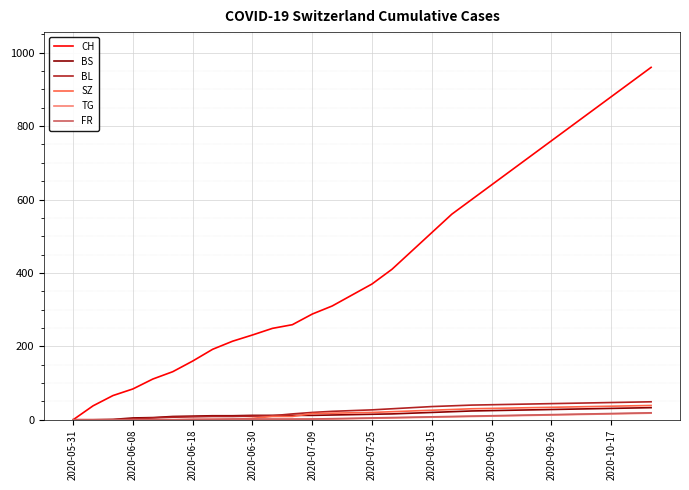

What is the highest value of the SZ series?

39